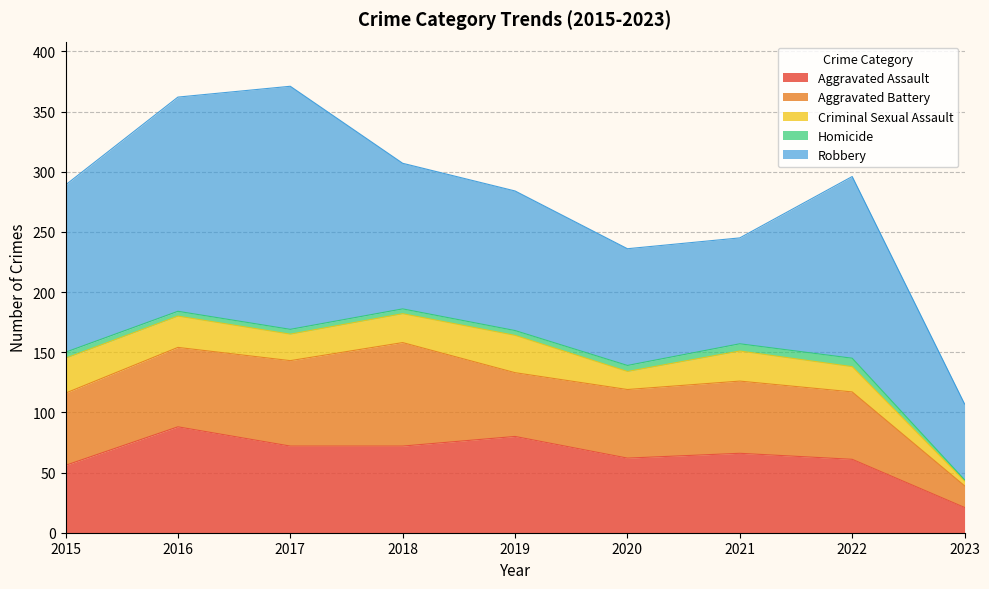

What is the difference between the highest and lowest values at 2019?

112